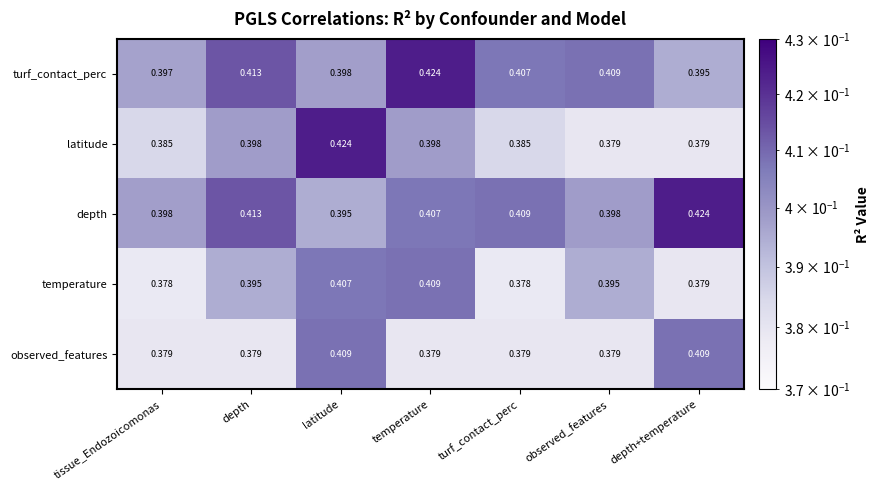

At tissue_Endozoicomonas, list the series in order from smallest to largest.

temperature, observed_features, latitude, turf_contact_perc, depth